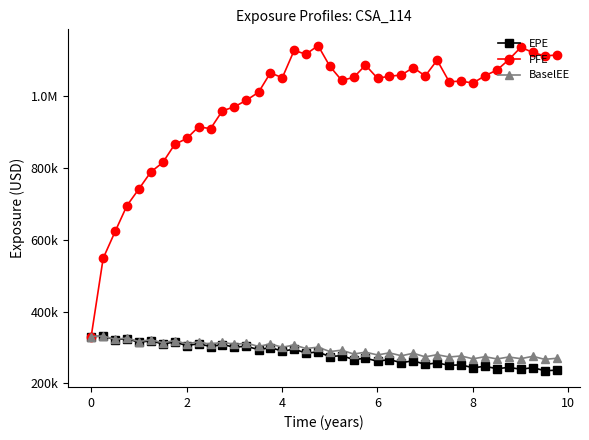

Which series has the largest range (max minus min)?

PFE